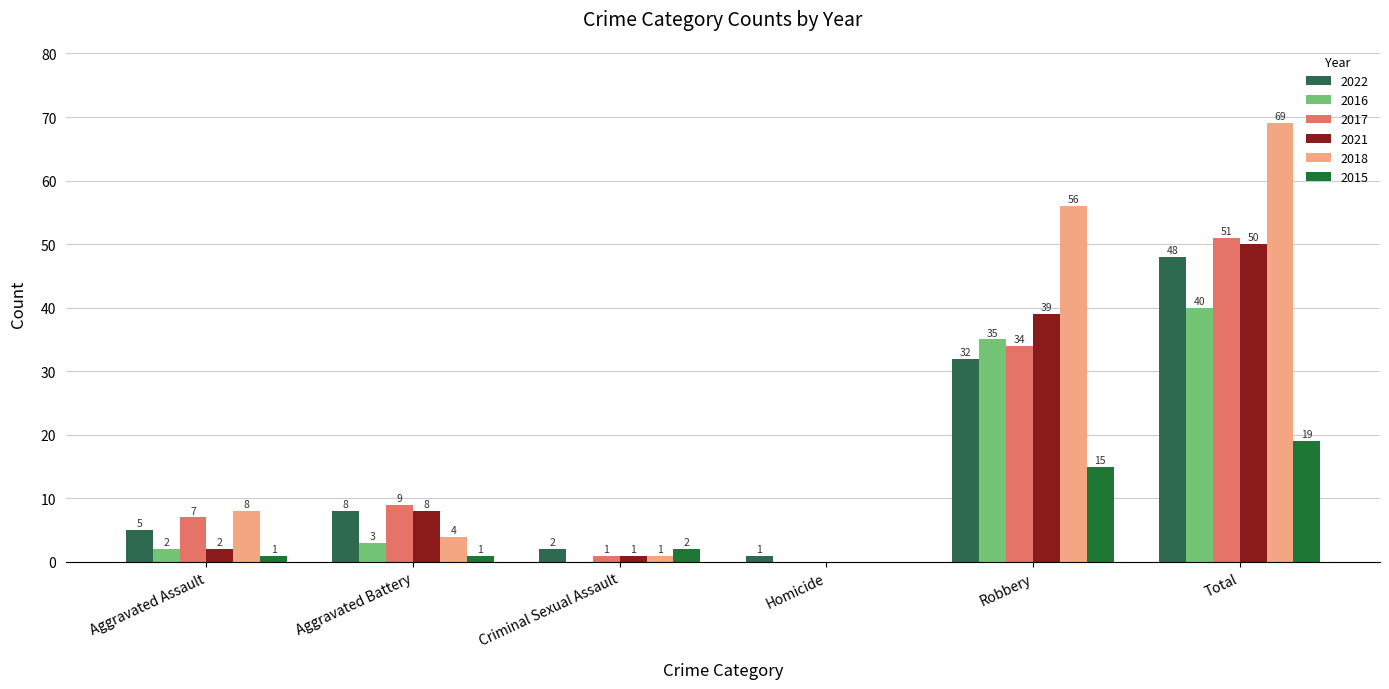

Between Aggravated Battery and Criminal Sexual Assault, which series saw the biggest shift?

2017